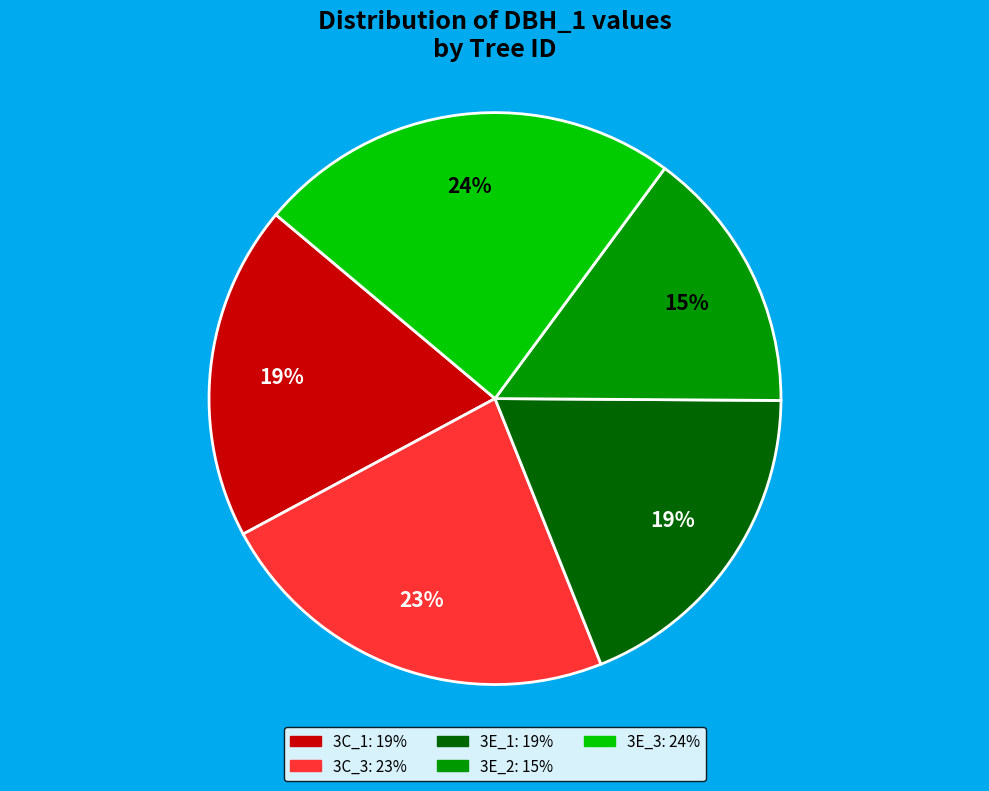

To the nearest percent, what is the difference between the largest and smallest slice percentages?

9%